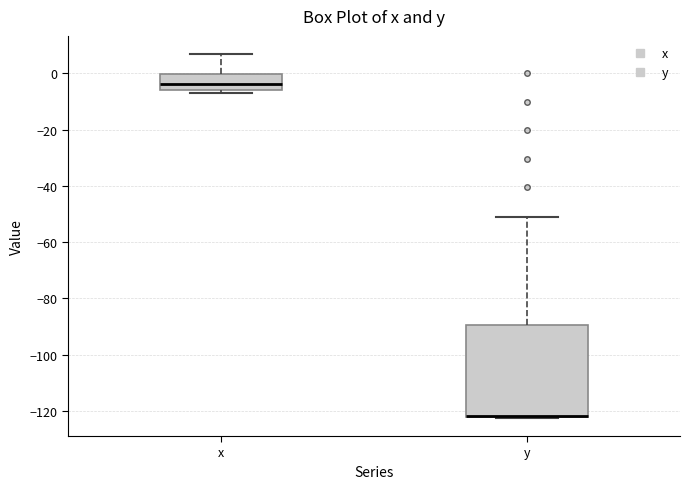

Reading left to right, transcribe this box plot: for each box, give where its median line is, the range the box spans, and where its two whiskers end, as read against the y-axis. The values are not printed on the chart, so give them approximately, as read against the axis.

x: median -4, box -6 to 0, whiskers -8 to 6
y: median -122 (drawn on the box's lower edge), box -122 to -90, whiskers -122 to -50